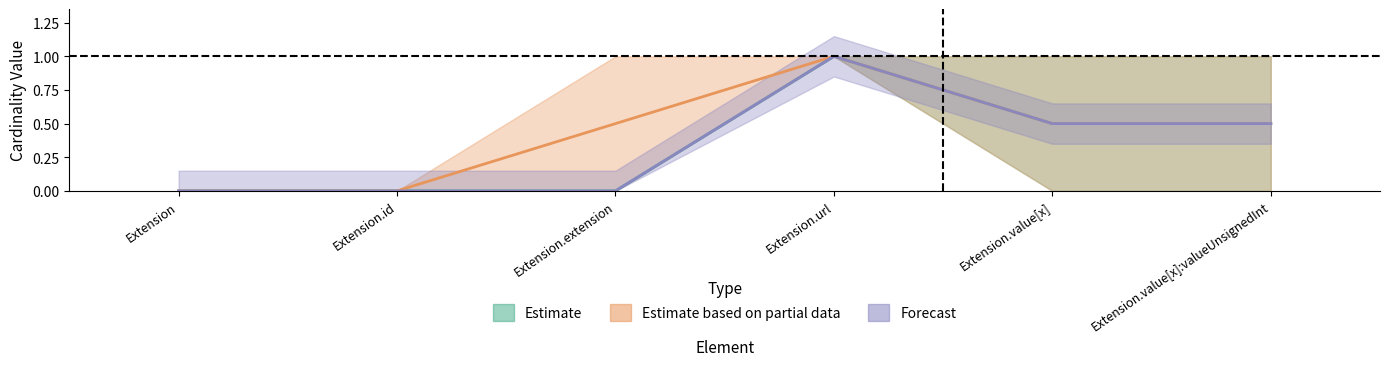

What is the approximate value of Min at Extension.url?

1